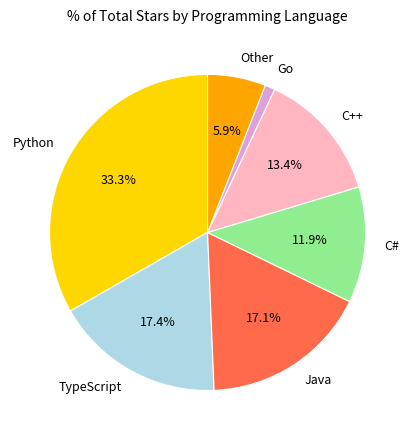

To the nearest percent, what is the difference between the largest and smallest slice percentages?

32%